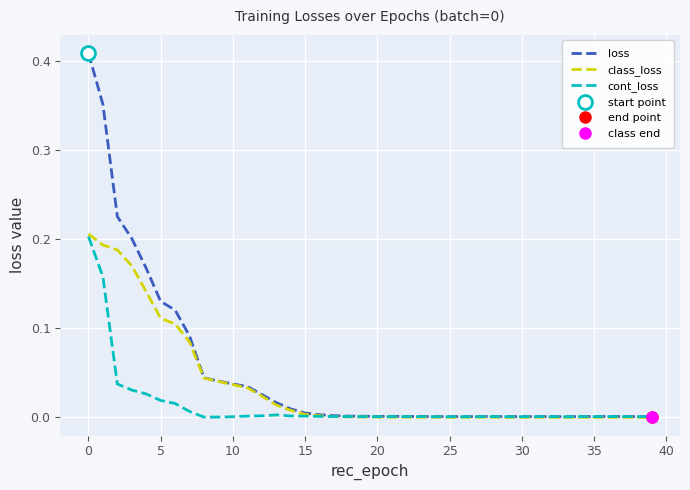

Which series changed the most between 12 and 32?

loss